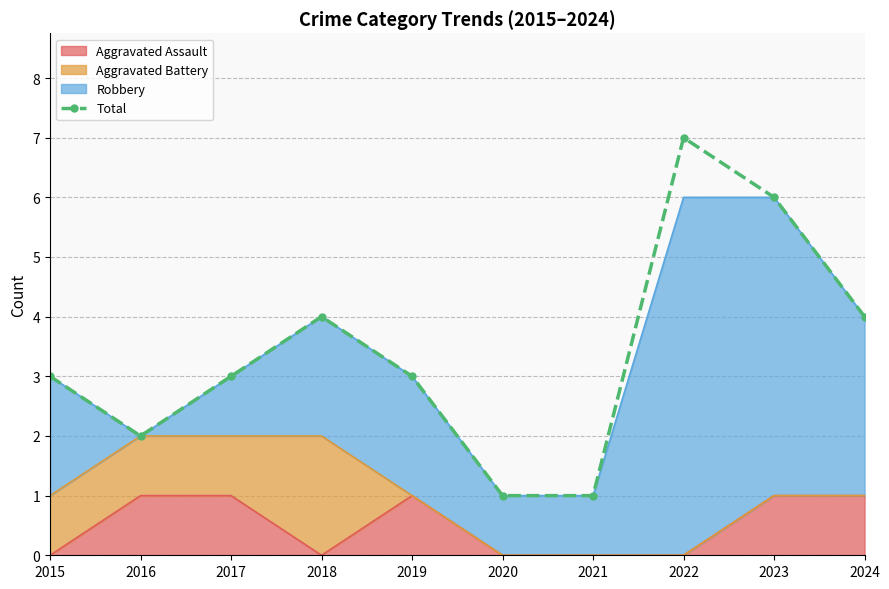

What is the change in value from 2021 to 2022?

+6